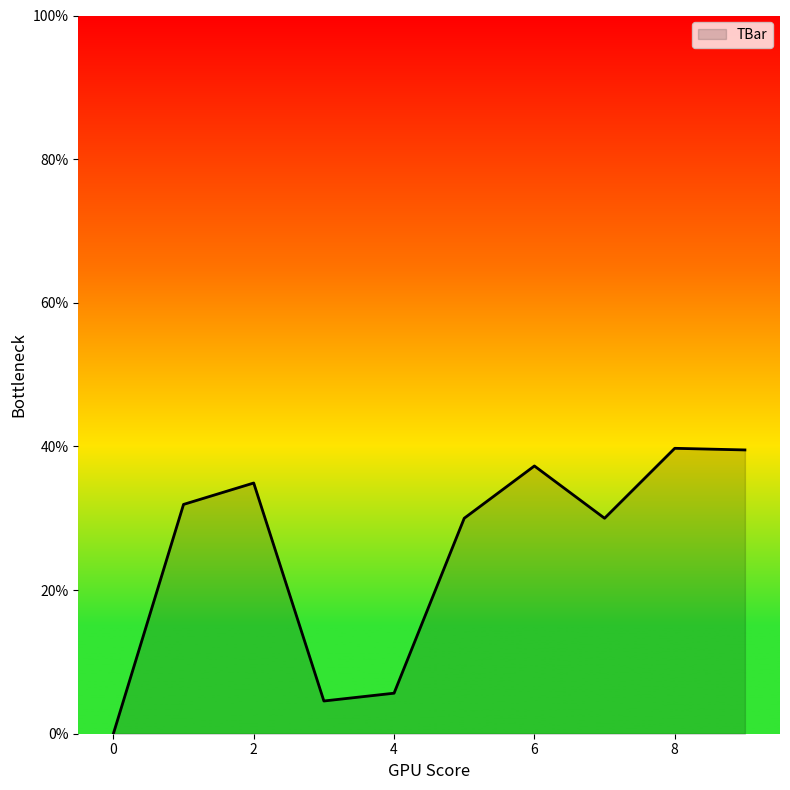

What is the difference between the maximum and minimum values?

39.7